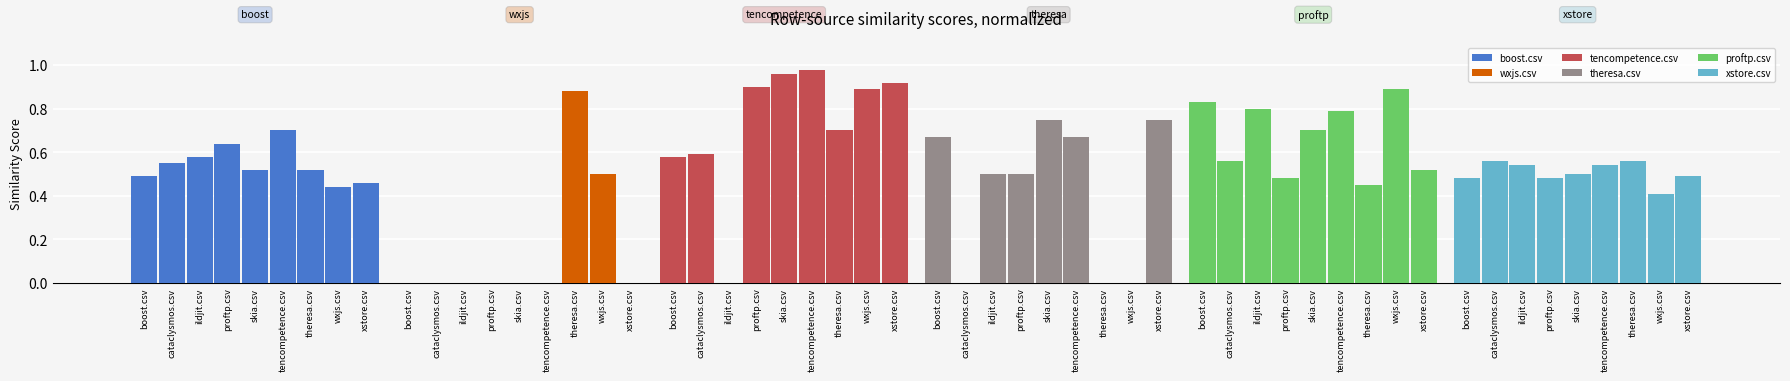

Between tencompetence.csv and wxjs.csv, which series saw the biggest shift?

theresa.csv